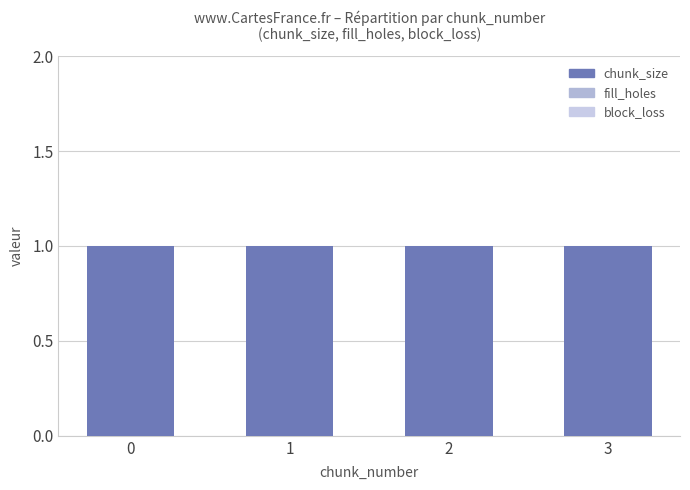

How many bars are there in total?

12